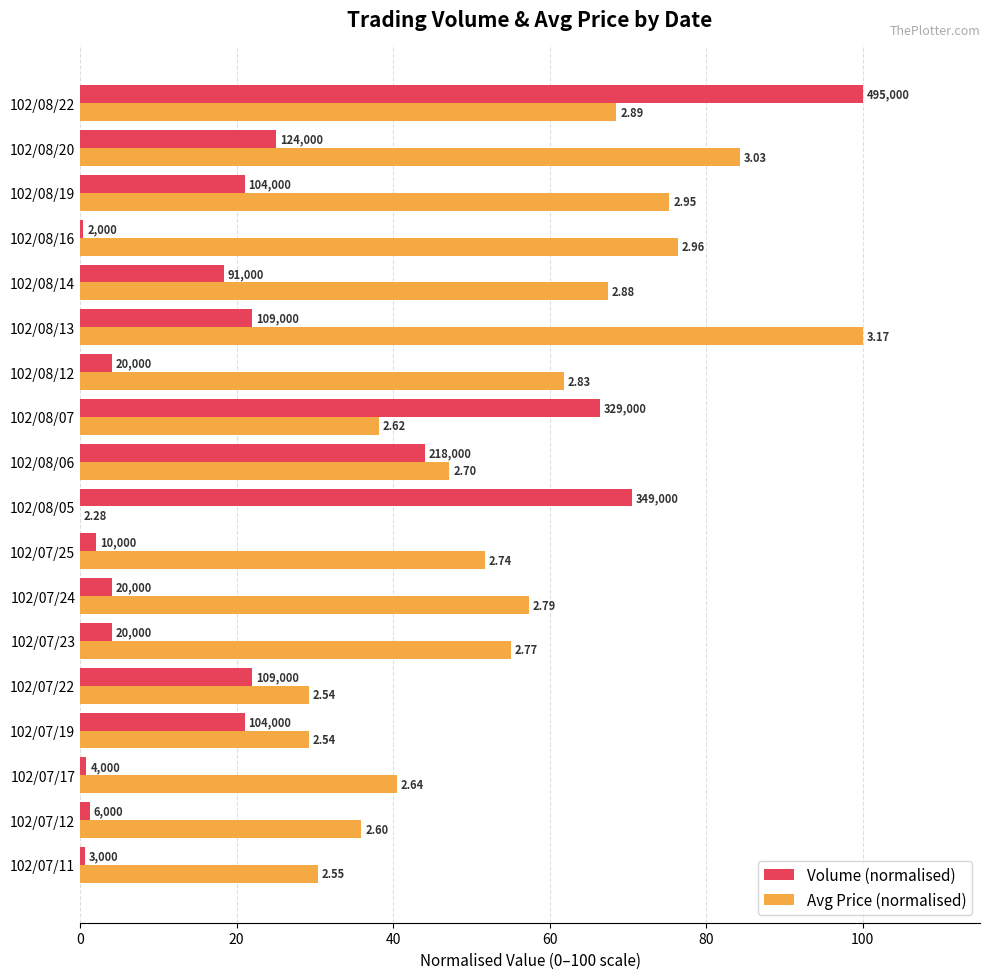

Reading left to right, transcribe all the data shown in this chart.

Volume (normalised): 0.6	1.2	0.8	21.0	22.0	4.0	4.0	2.0	70.5	44.0	66.5	4.0	22.0	18.4	0.4	21.0	25.1	100.0
Avg Price (normalised): 30.3	36.0	40.4	29.2	29.2	55.1	57.3	51.7	0.0	47.2	38.2	61.8	100.0	67.4	76.4	75.3	84.3	68.5